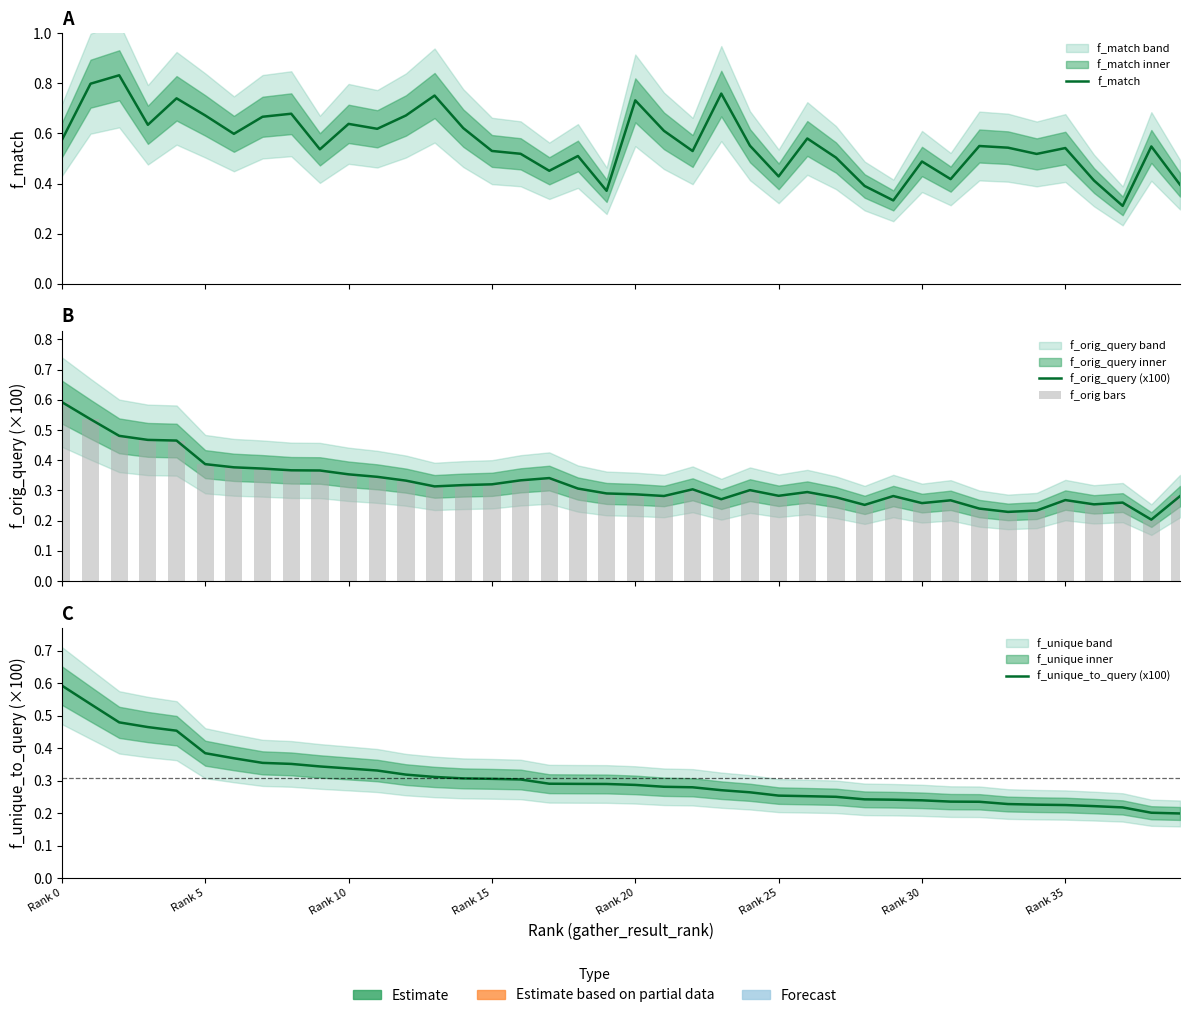

Between 14 and 25, which is larger?

14